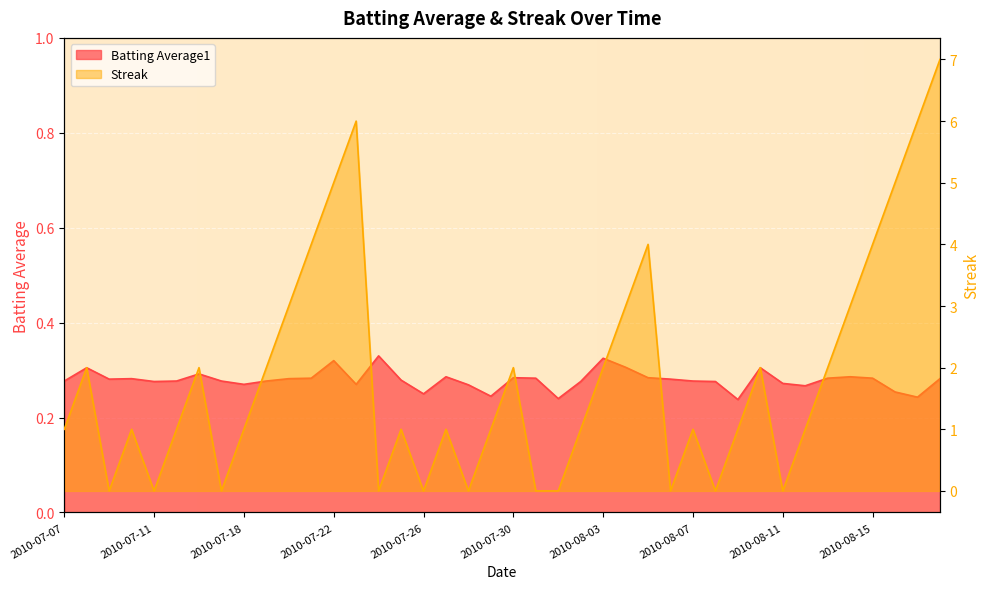

Which category has the lowest value across all series?

2010-07-09